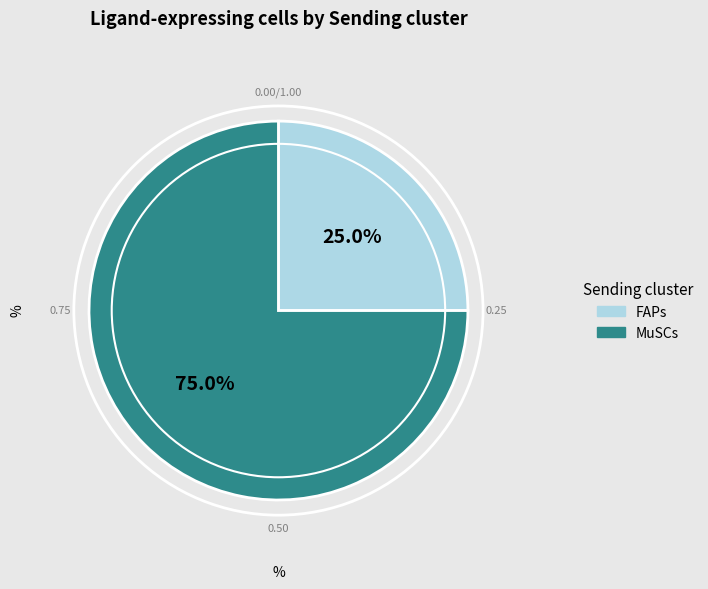

Do FAPs and MuSCs together represent more than half of the pie?

Yes